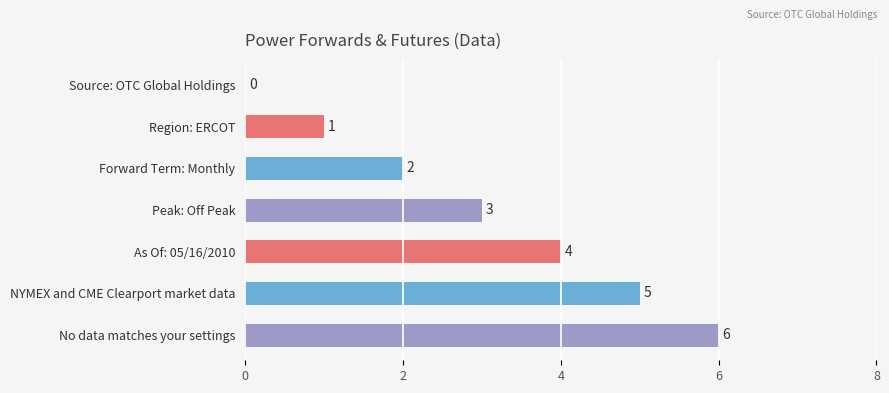

At which label is the value closest to 3?

Peak: Off Peak